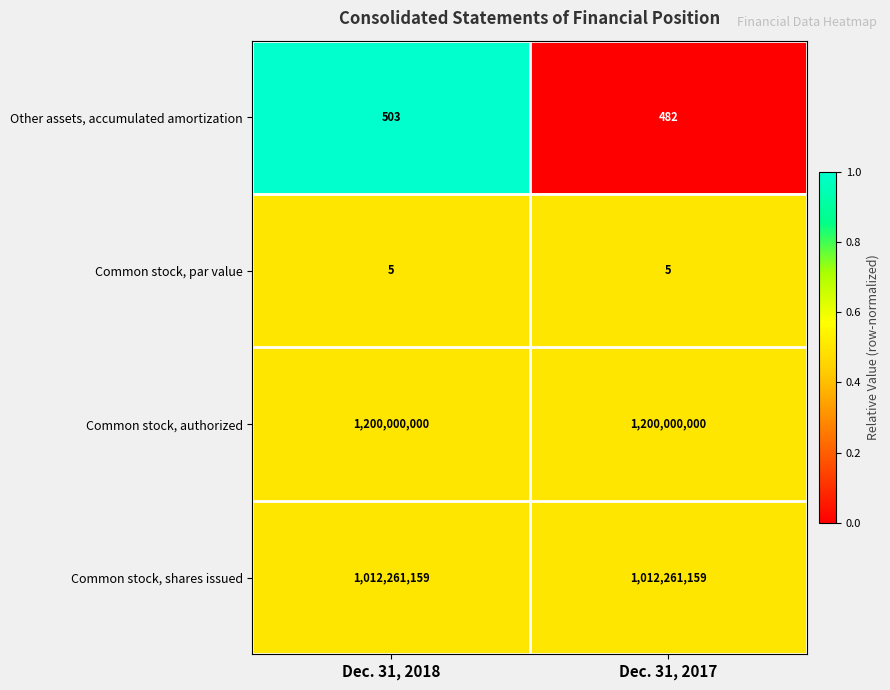

What is the difference between the Other assets, accumulated amortization values at Dec. 31, 2017 and Dec. 31, 2018?

21